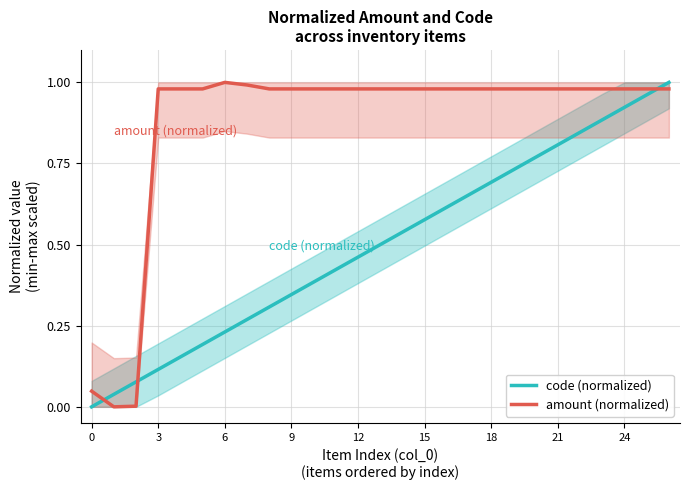

Is it true that code (normalized) equals 0.4 at 18?

False